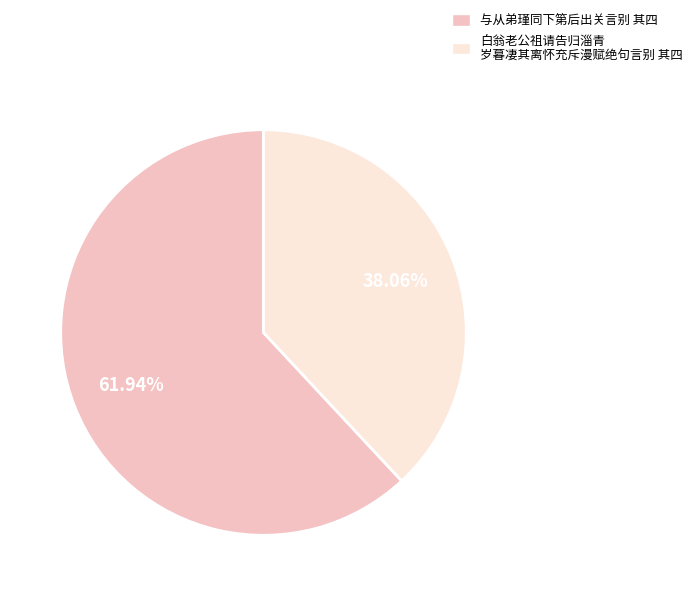

To the nearest percent, what is the difference between the largest and smallest slice percentages?

24%